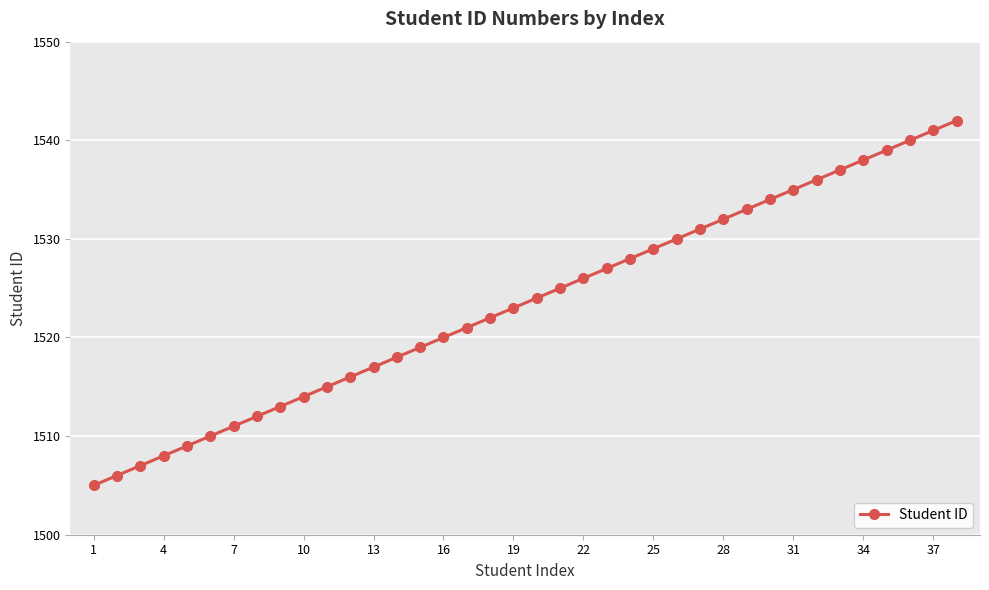

What is the value of the 9th point from the left?

1513